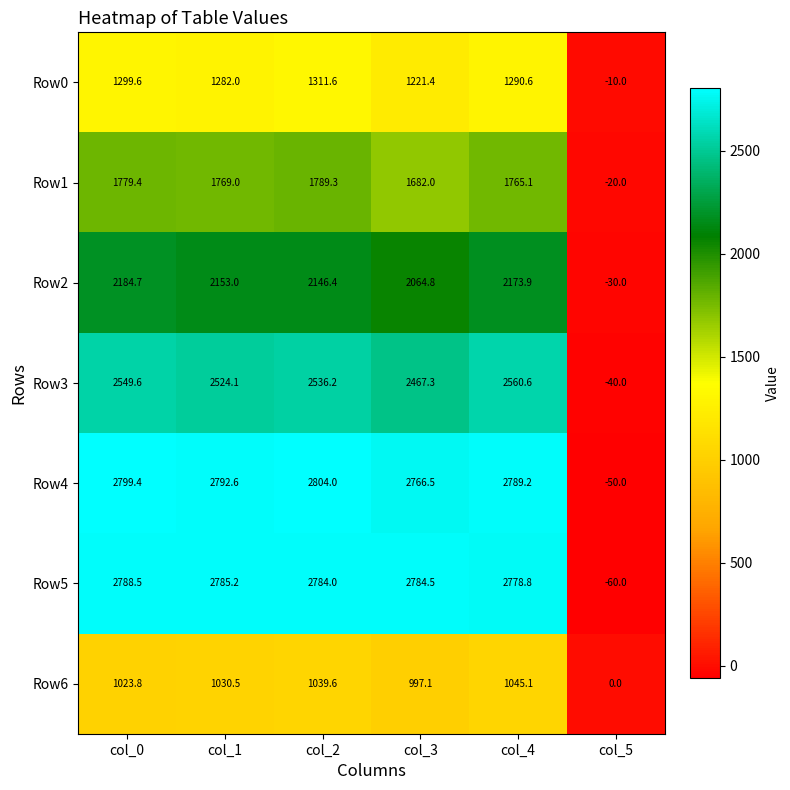

List the series in order of their peak value, lowest first.

Row6, Row0, Row1, Row2, Row3, Row5, Row4